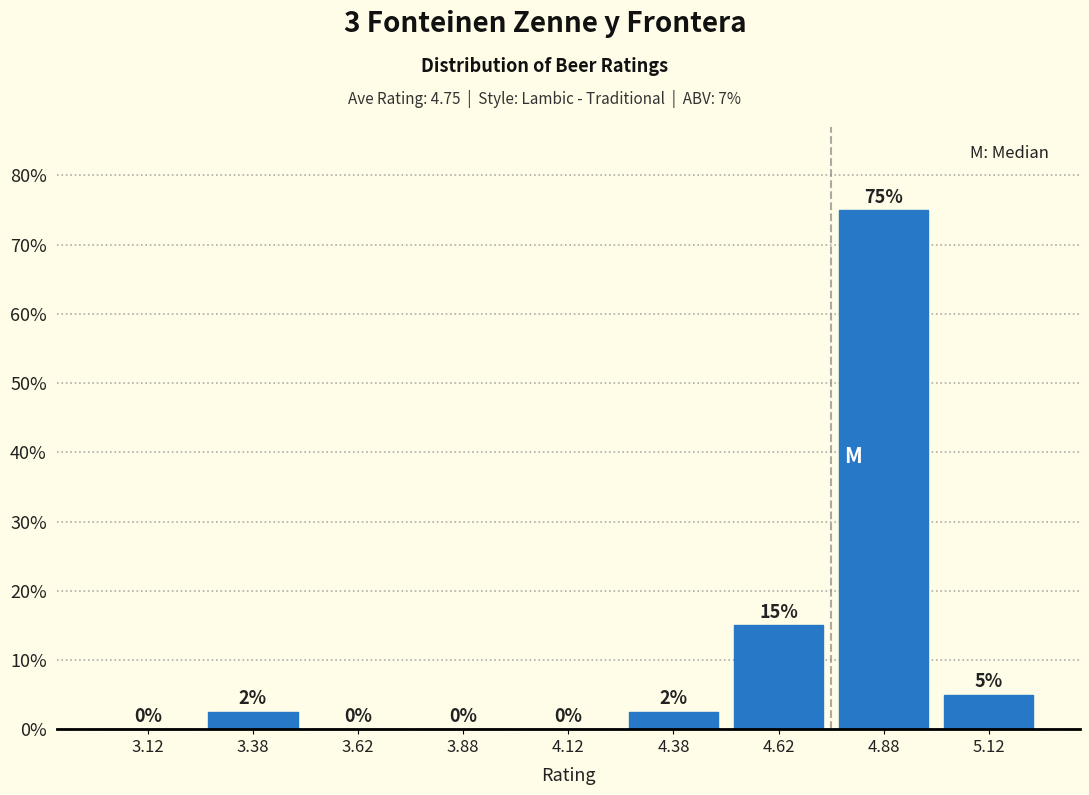

Over which range of the x-axis is the bar tallest?

4.75 to 5.00